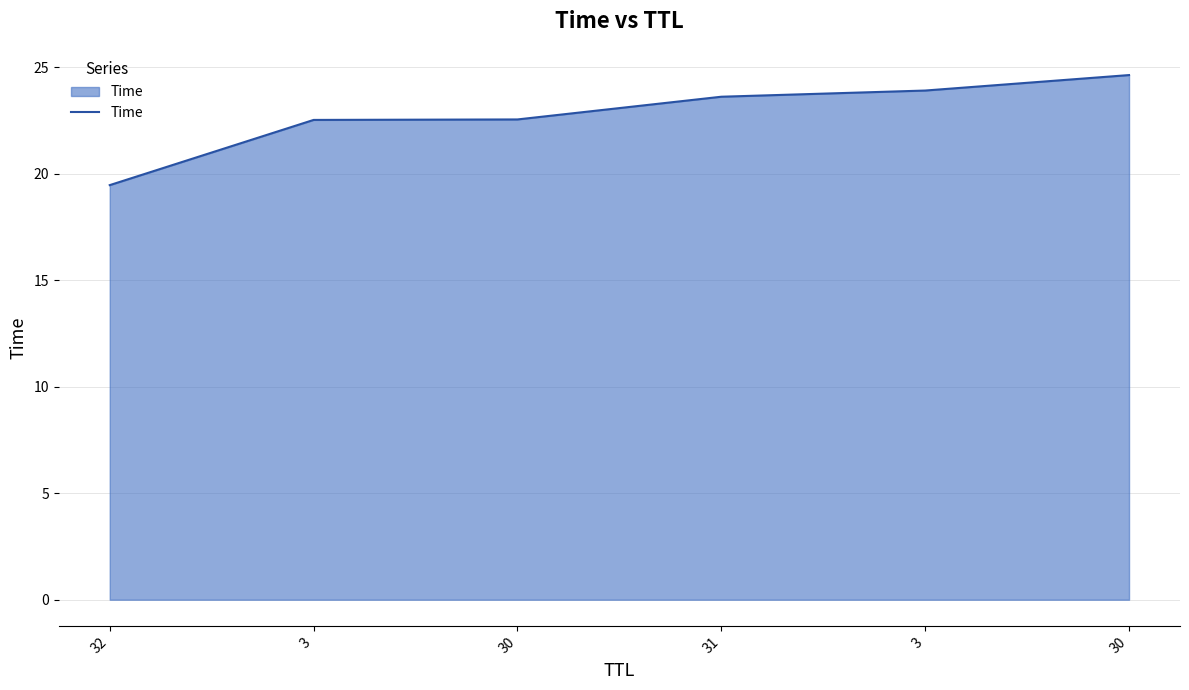

The chart shows a value of 23.9 at 3. True or false?

True